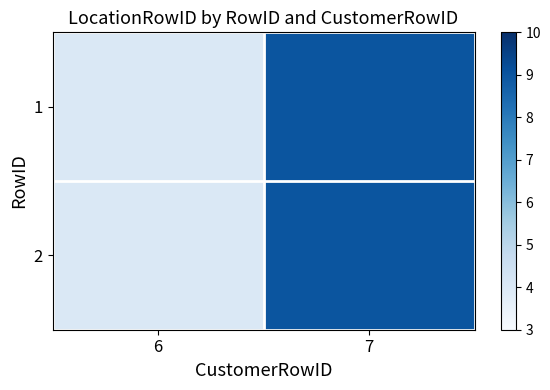

How many categories are shown in the chart?

2